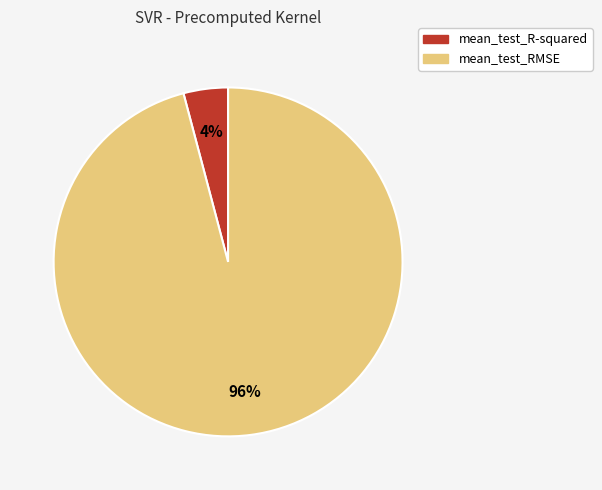

Combined, do mean_test_RMSE and mean_test_R-squared account for over 50%?

Yes